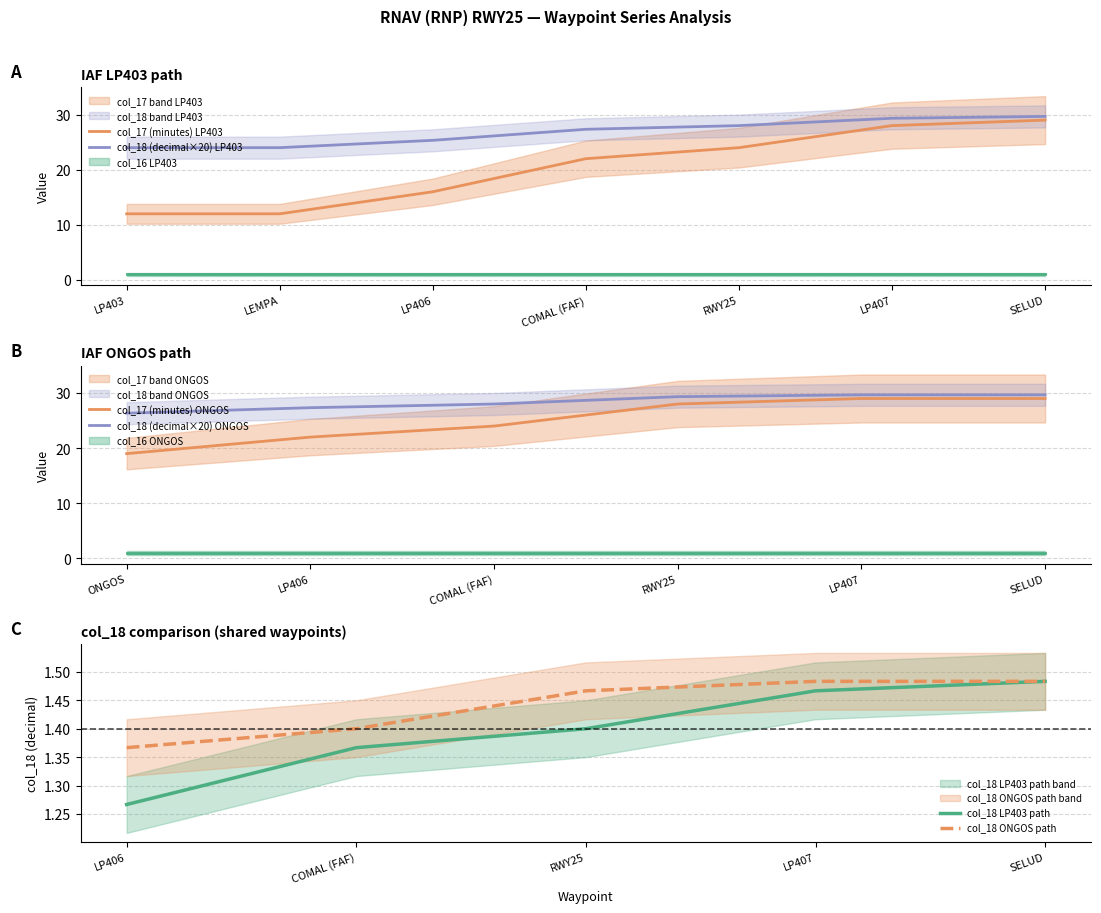

At which label does col_17 (minutes) reach its minimum?

LP403